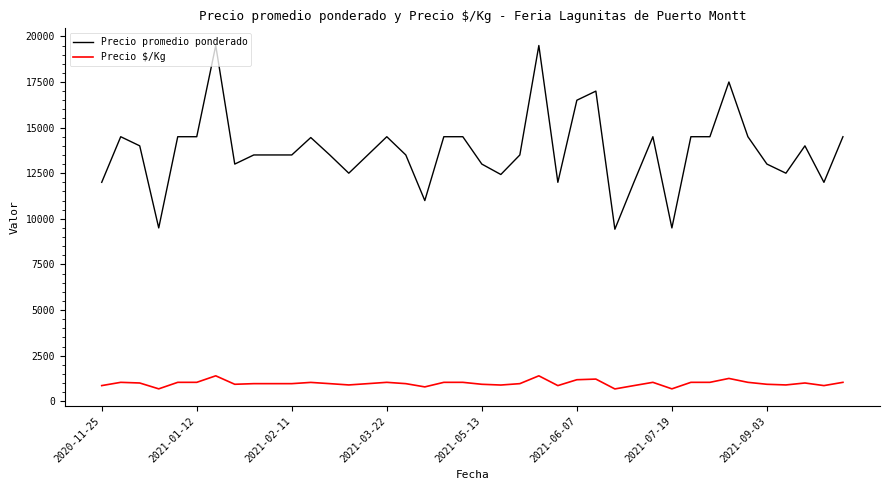

What is the difference between the maximum and minimum values in the Precio promedio ponderado series?

10071